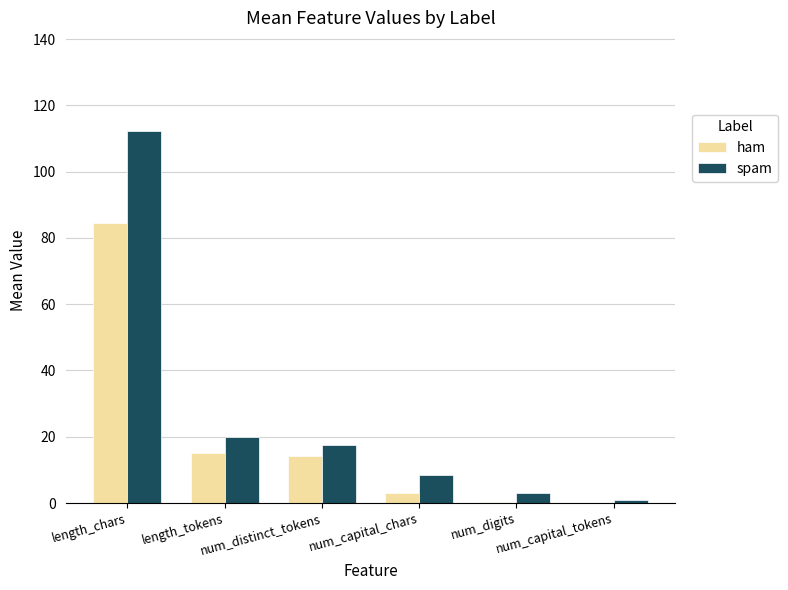

What is the highest value of the ham series?

84.5